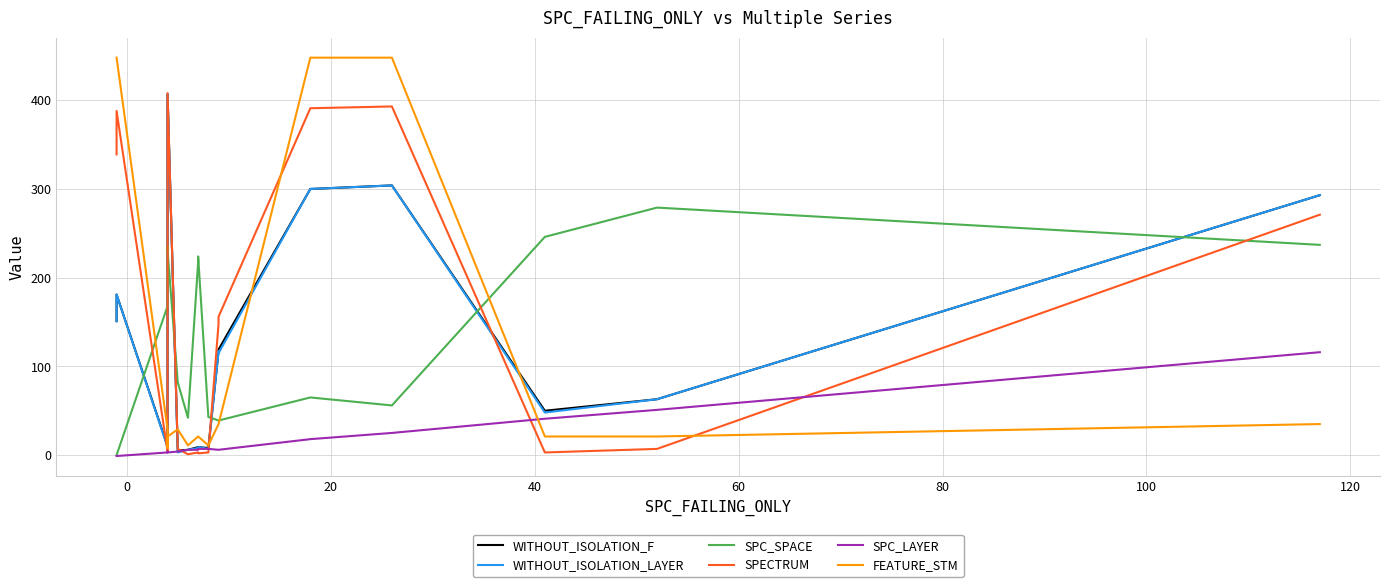

What position from the right is 80?

12